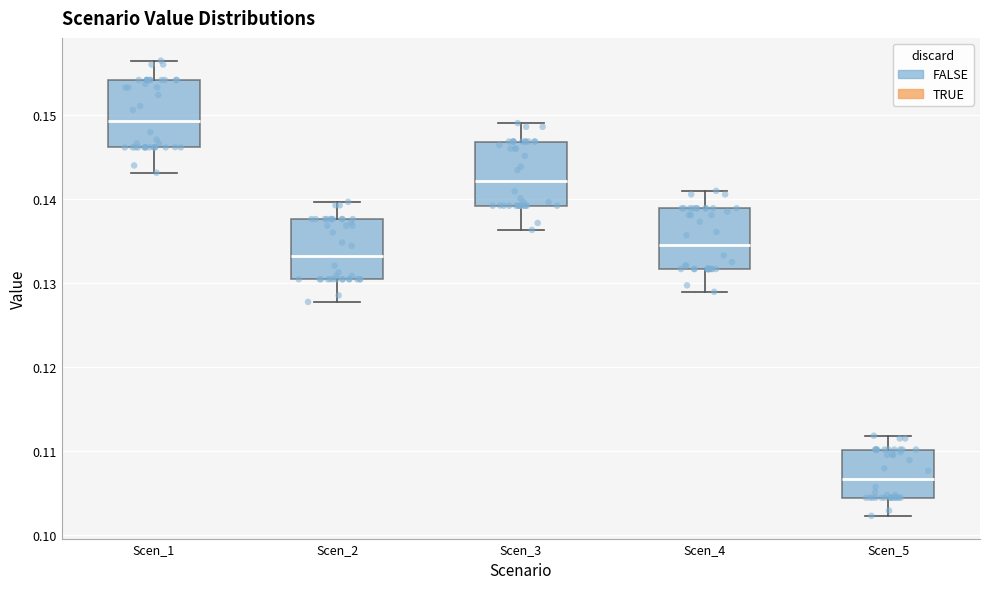

Reading left to right, read every box against the y-axis: the position of its median line, the range the box covers, and the ends of its whiskers. The values are not printed on the chart, so give them approximately, as read against the axis.

Scen_1: median 0.149, box 0.146 to 0.154, whiskers 0.143 to 0.156
Scen_2: median 0.133, box 0.130 to 0.138, whiskers 0.128 to 0.140
Scen_3: median 0.142, box 0.139 to 0.147, whiskers 0.136 to 0.149
Scen_4: median 0.135, box 0.132 to 0.139, whiskers 0.129 to 0.141
Scen_5: median 0.107, box 0.104 to 0.110, whiskers 0.102 to 0.112